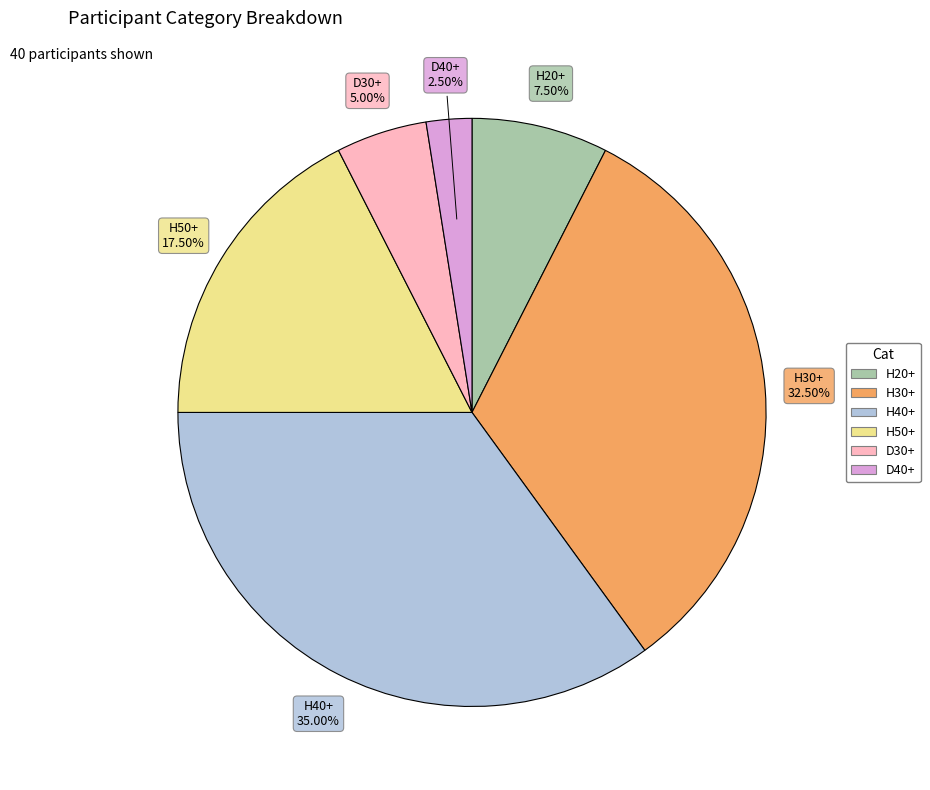

Approximately how many times larger is the value at H30+ compared to D30+?

6.5